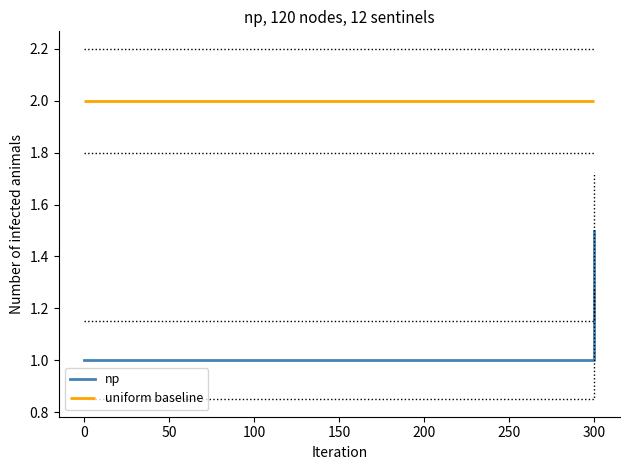

What is the highest value of the np series?

1.5